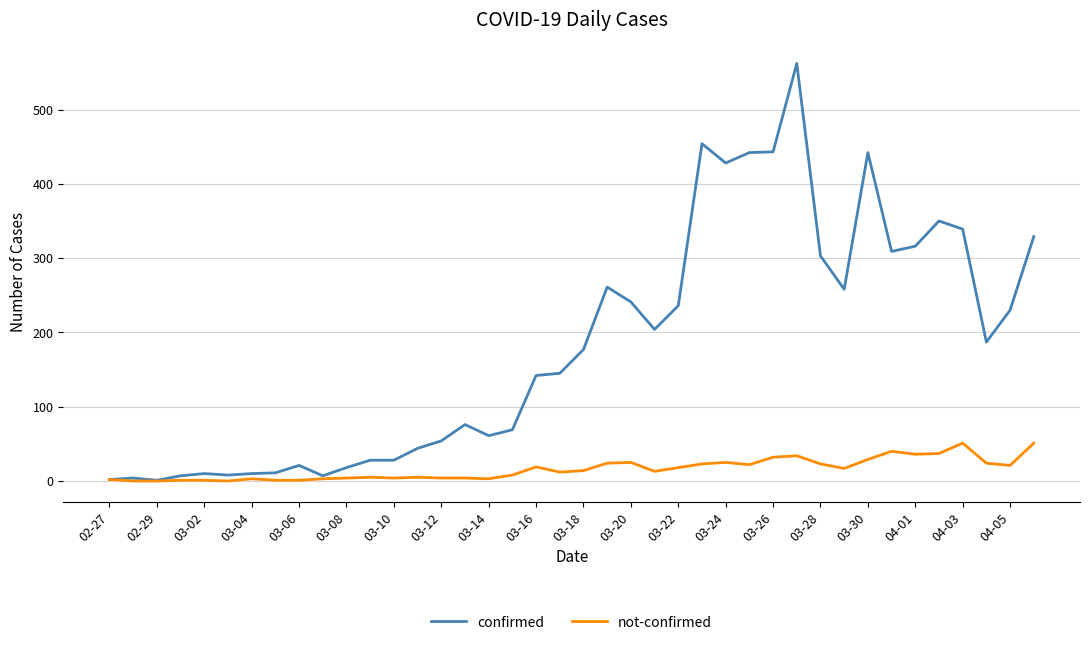

How many lines are shown in the chart?

2